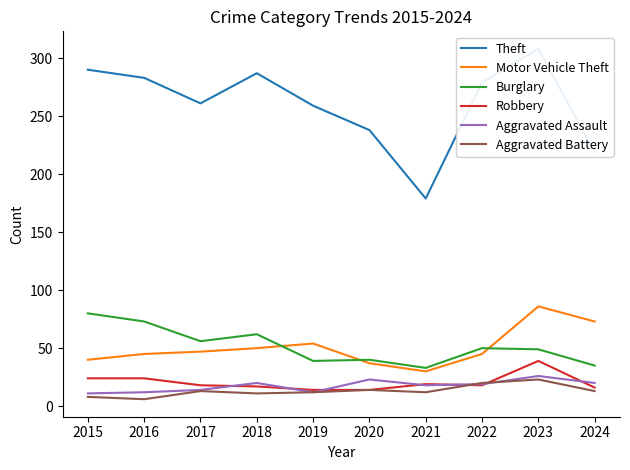

What is the total value across all series at 2023?

531